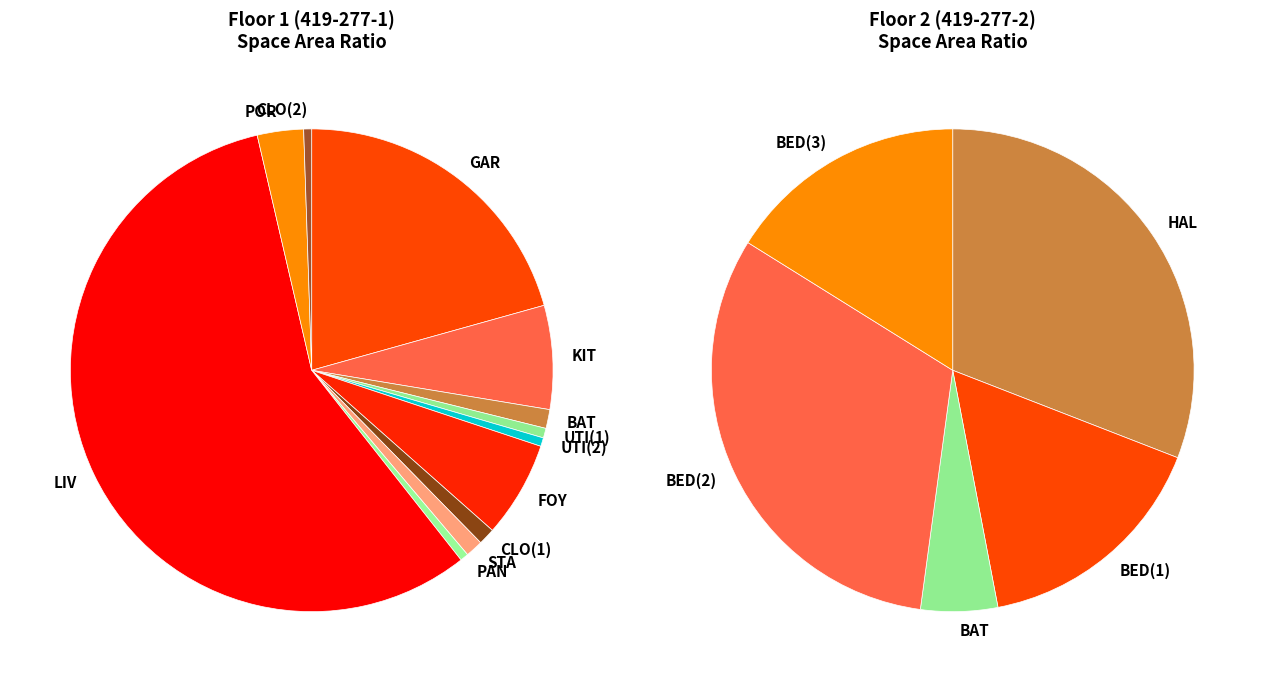

To the nearest percent, what percentage of the pie is BAT?

1%